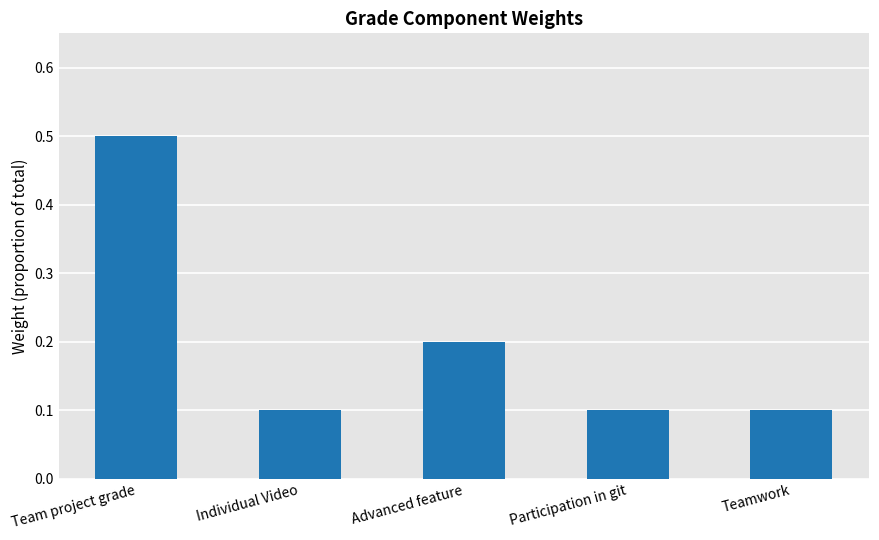

The chart shows a value of 0.1 at Individual Video. True or false?

True